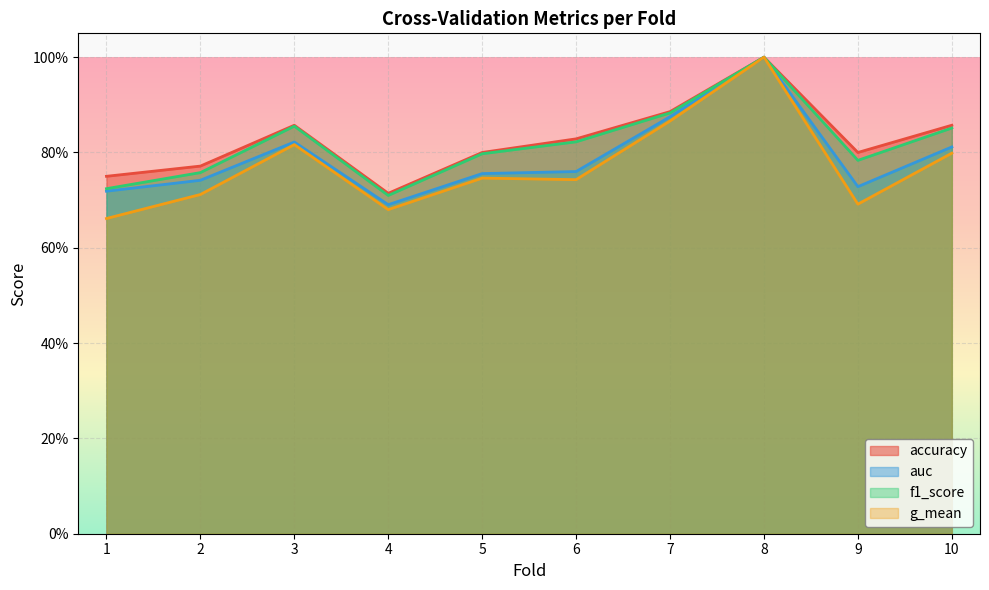

What value does the accuracy series have at 7?

0.9